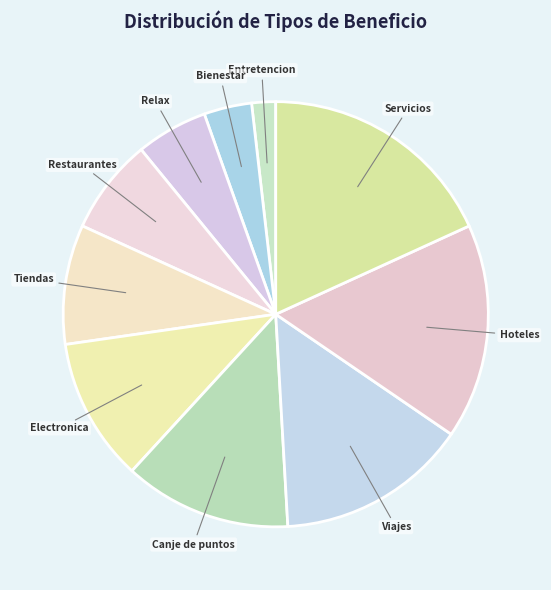

What is the largest slice in the pie chart?

Servicios